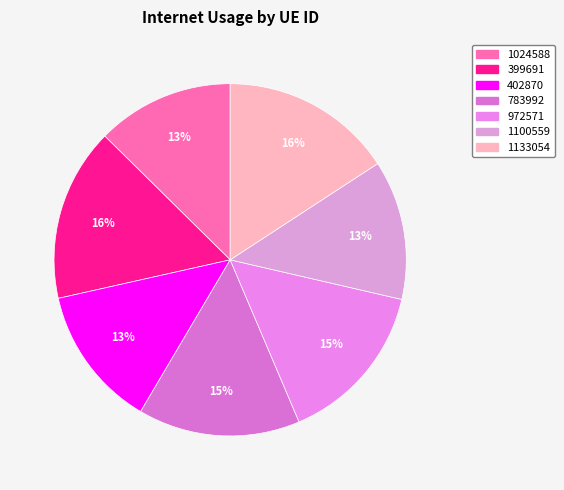

Rank the categories by value from highest to lowest.

399691, 1133054, 972571, 783992, 402870, 1100559, 1024588